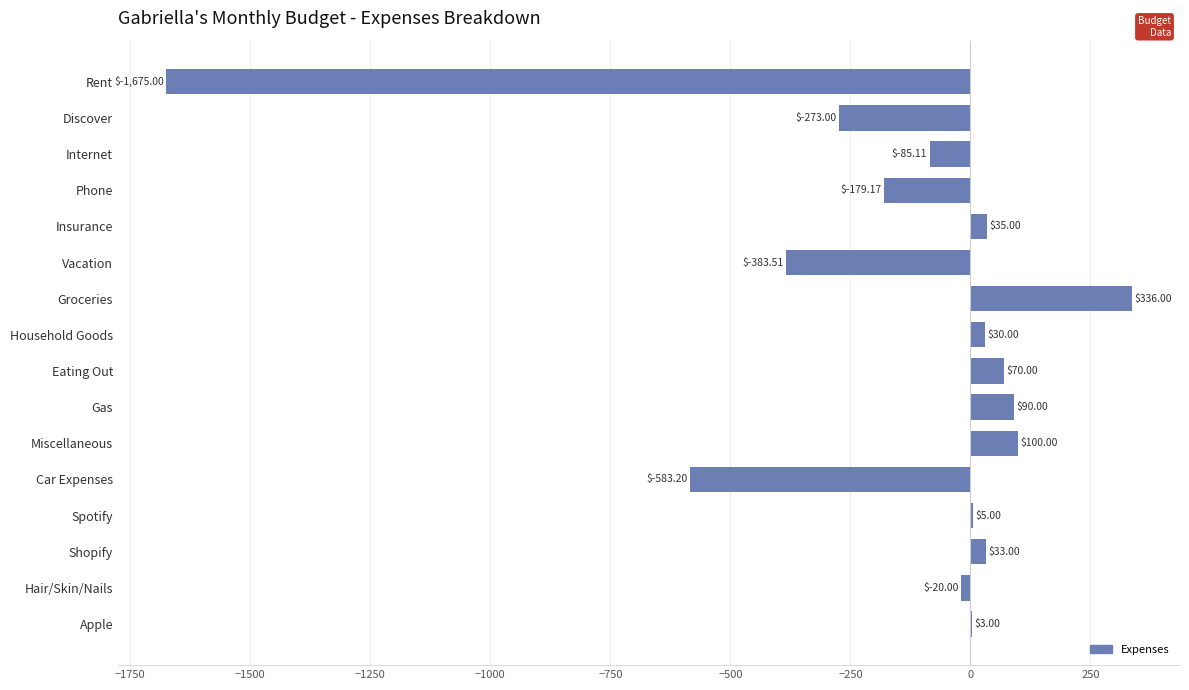

Which category has the highest value across all series?

Groceries